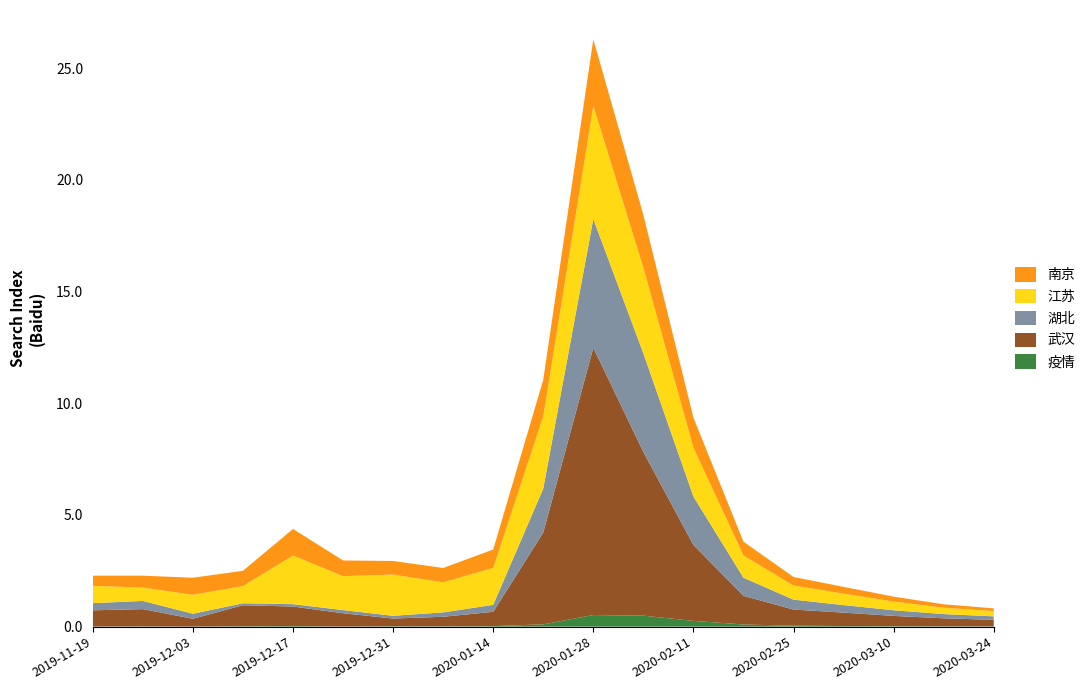

Reading left to right, list all the values displayed in this chart.

疫情: 3165	8330	2438	18211	27464	3510	17098	13315	22494	102427	519880	491919	258804	96578	42637	26518	19316	13435	11780
武汉: 727472	776628	349786	940803	872836	597199	345532	428847	641687	4109775	11965793	7326427	3397519	1283476	722673	601528	461830	359765	294011
湖北: 320846	365990	226381	86431	106030	140932	122580	196491	311617	1969793	5765818	4417090	2169165	810847	443027	337155	253148	189095	154943
江苏: 773189	598978	846790	772134	2178227	1519036	1845442	1344952	1655063	3241085	5068168	3832462	2185919	993527	633540	512408	389724	284537	236852
南京: 457070	531302	764988	682241	1188006	702674	608950	641960	821847	1628472	2970385	2363817	1346730	618454	381220	303176	218952	153827	120983